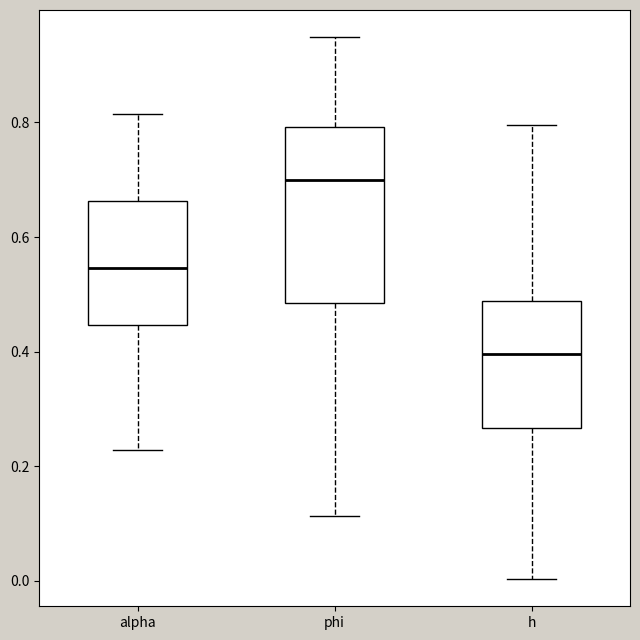

Where does the upper whisker of the box for phi end on the y-axis? The values are not printed on the chart, so give them approximately, as read against the axis.

0.94